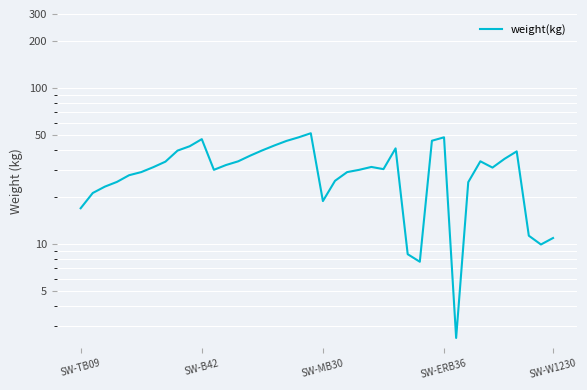

True or false: the data shows 17.0 at SW-TB09.

True